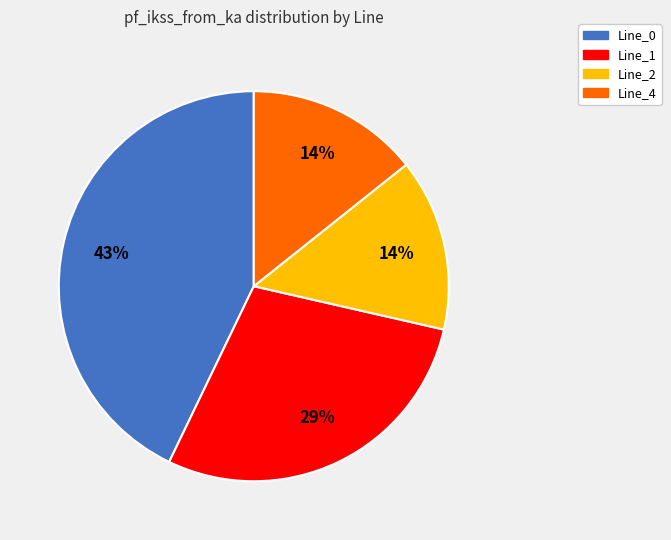

How many slices are in this pie chart?

4